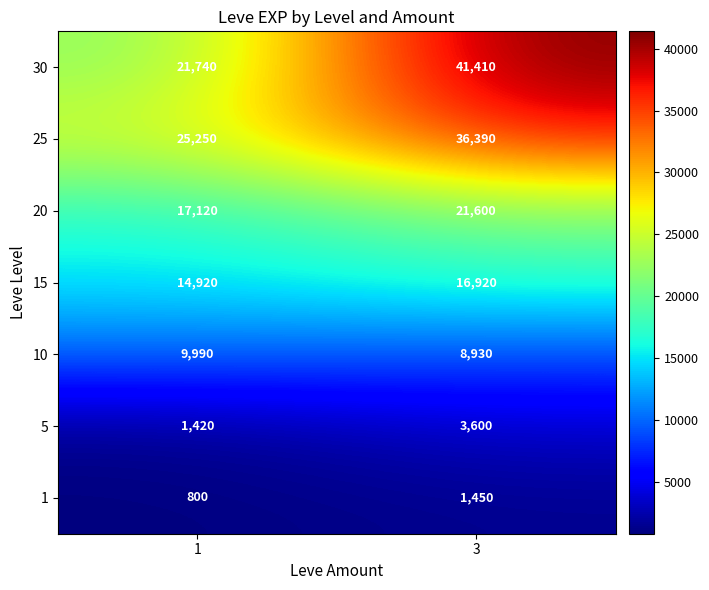

Which series has the largest range (max minus min)?

30